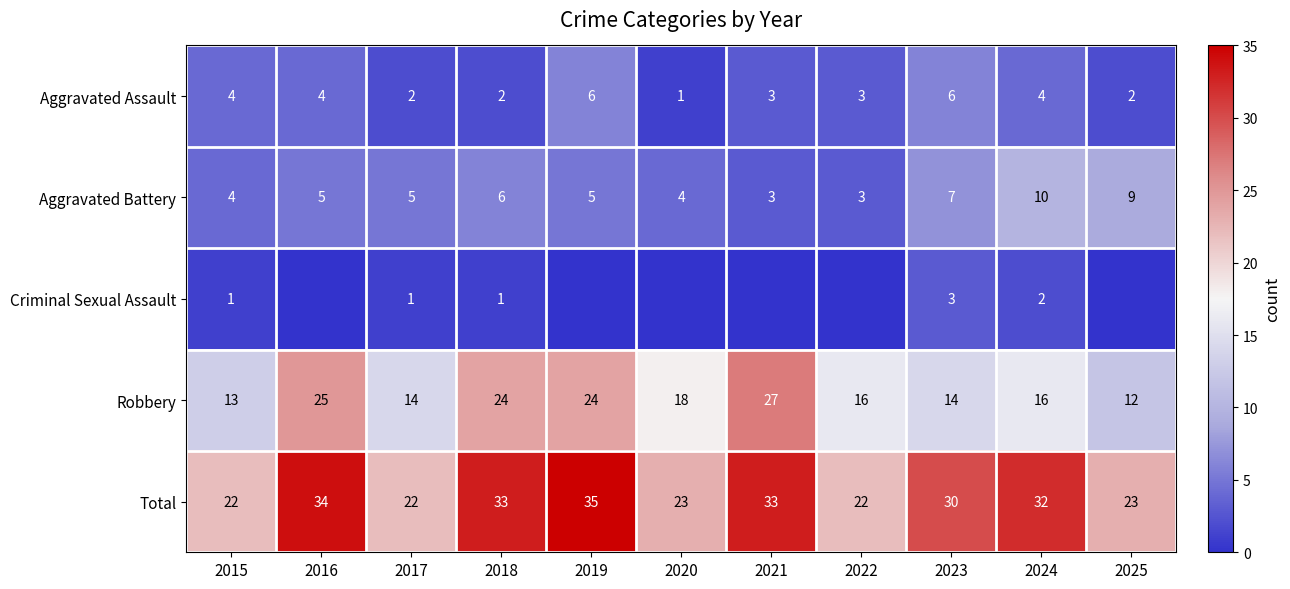

What is the approximate value of Total at 2021, to the nearest 10?

30